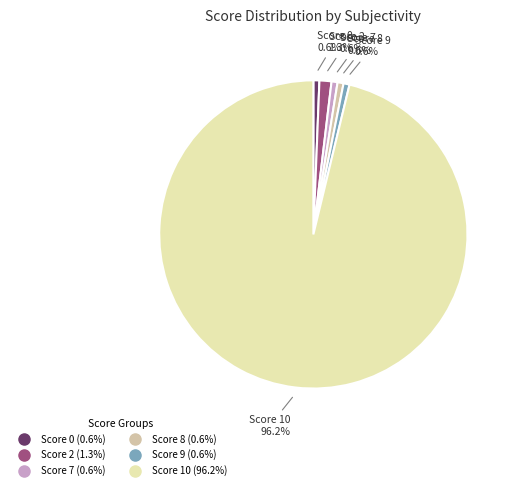

Is there any slice that represents more than half of the pie?

Yes